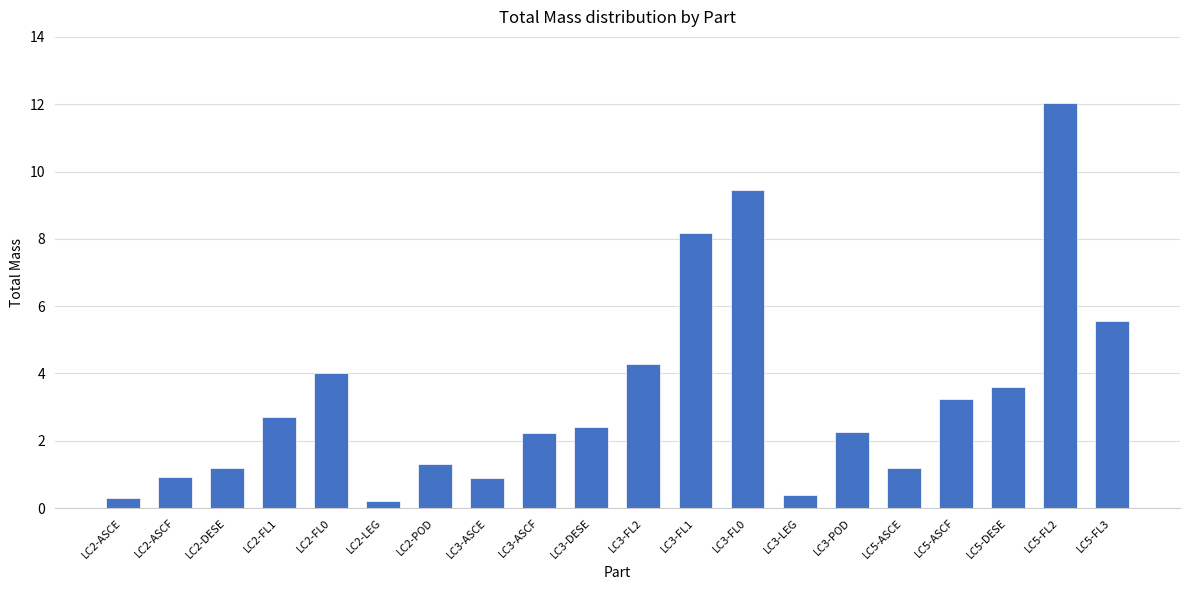

Read the value at LC5-ASCE.

1.2